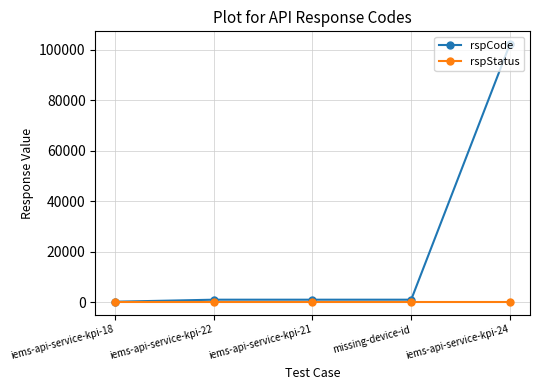

What is the label of the 1st point from the right?

iems-api-service-kpi-24